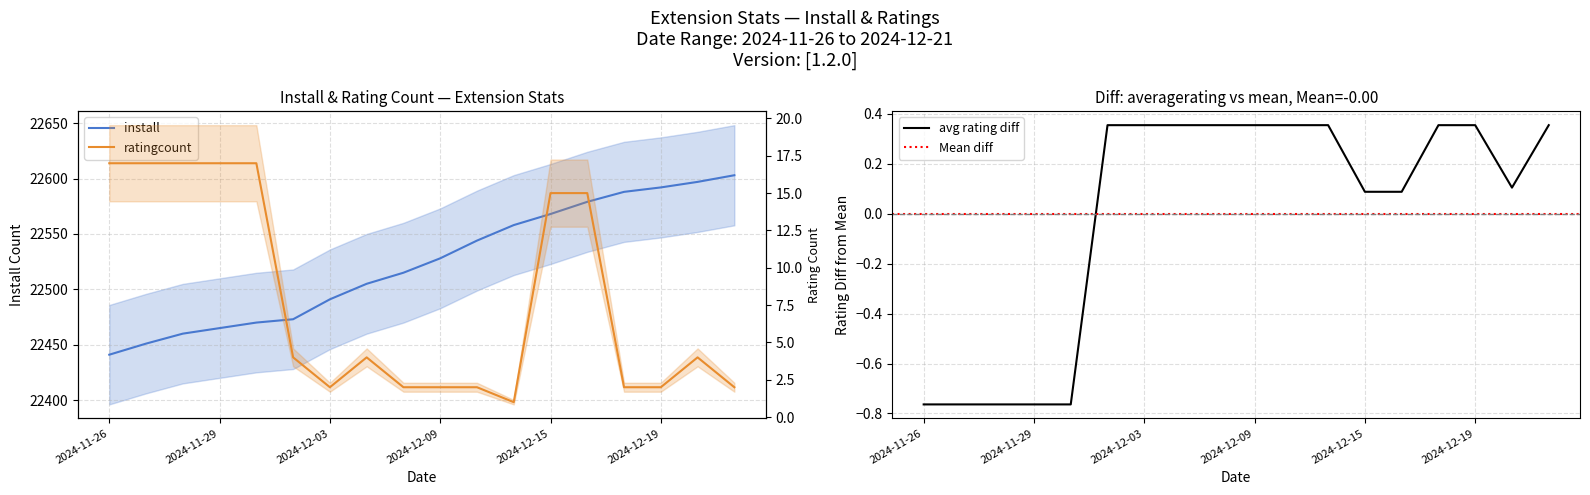

What is the label of the 12th point from the right?

2024-12-03